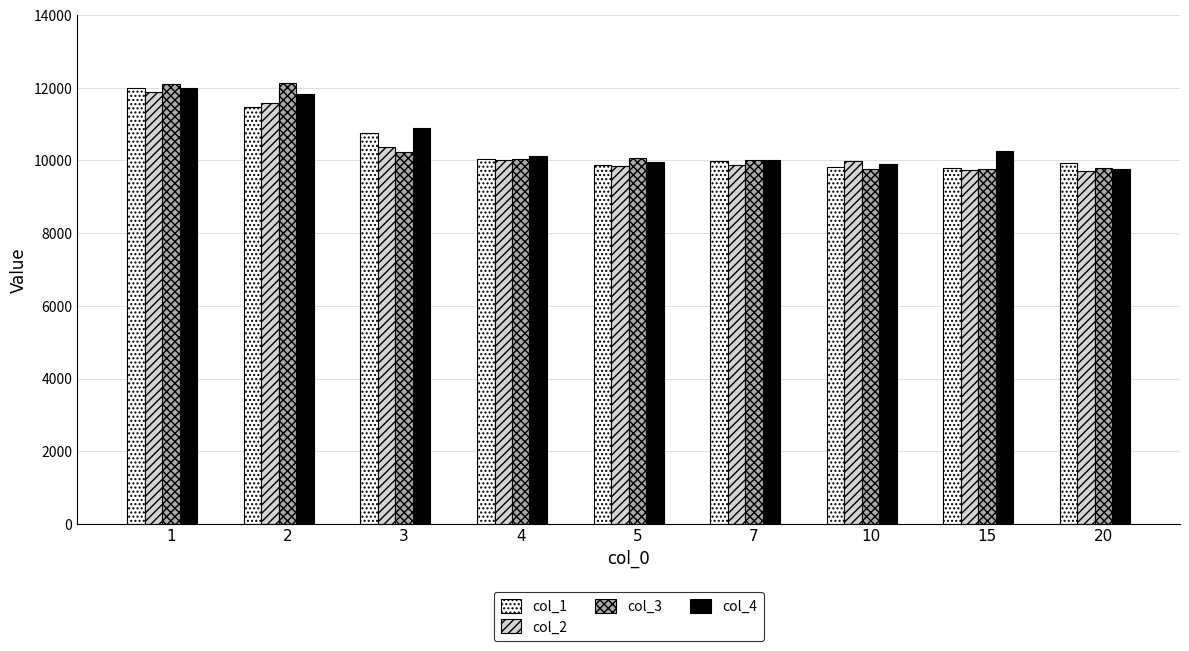

At which category is the sum across all series the highest?

1